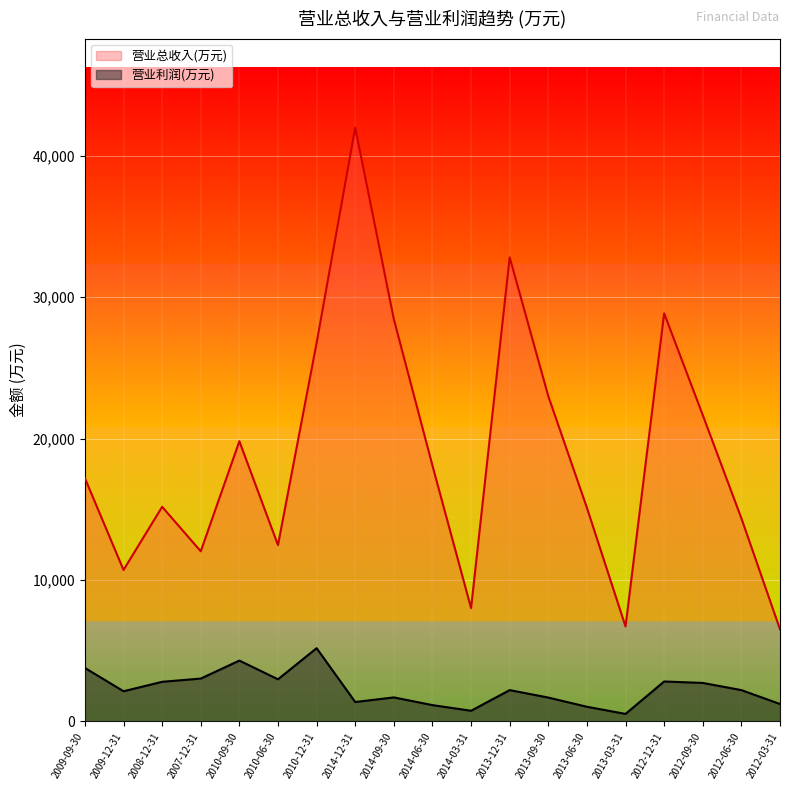

Which series has the largest total across all categories?

营业总收入(万元)